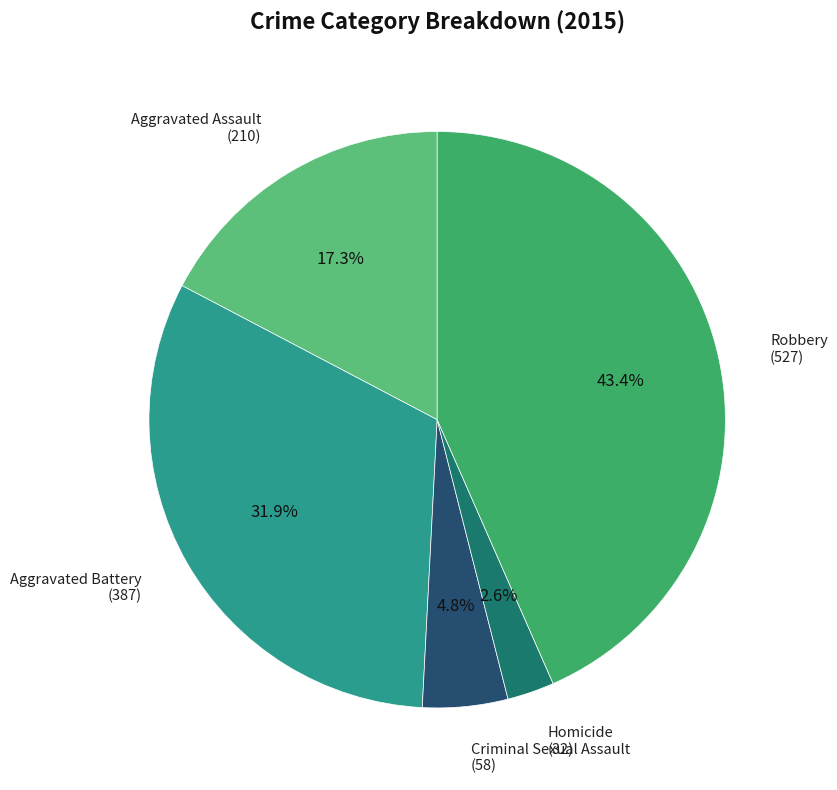

Rank the categories by value from lowest to highest.

Homicide, Criminal Sexual Assault, Aggravated Assault, Aggravated Battery, Robbery